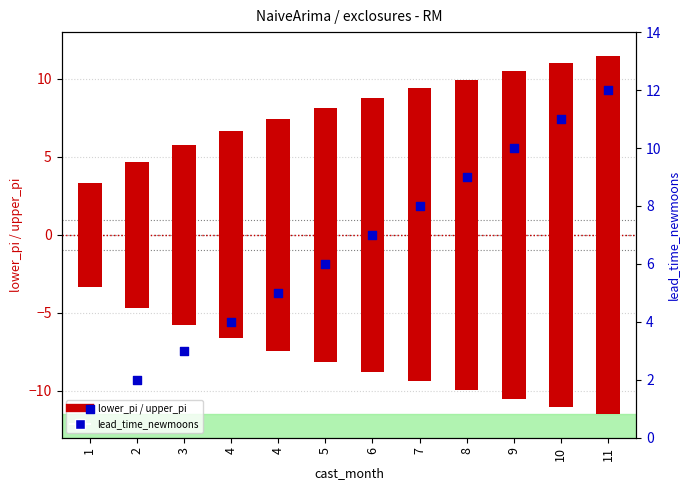

What is the ratio of the value at 4 to the value at 11?

0.3